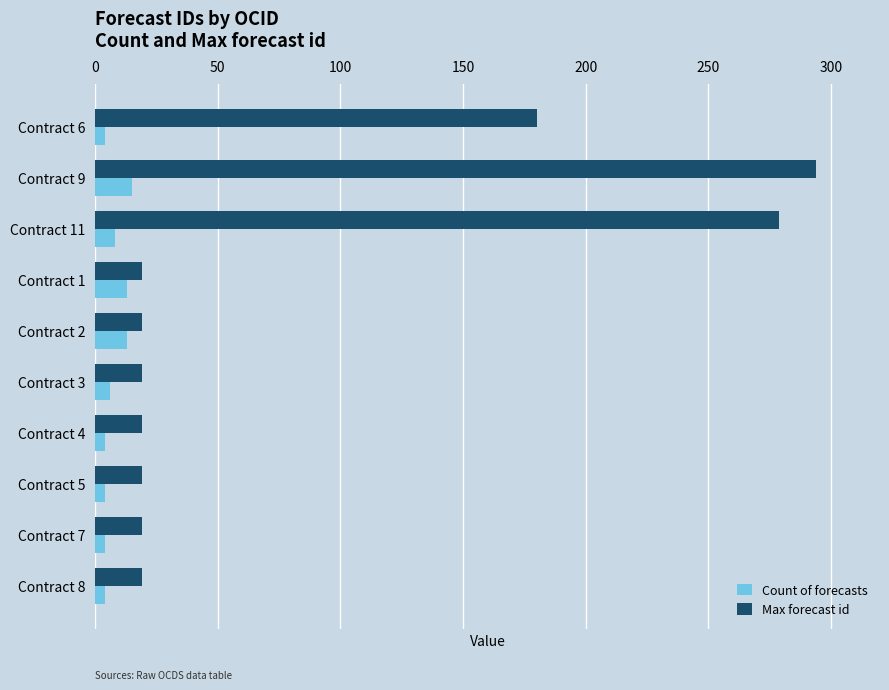

At which category is the sum across all series the highest?

Contract 9